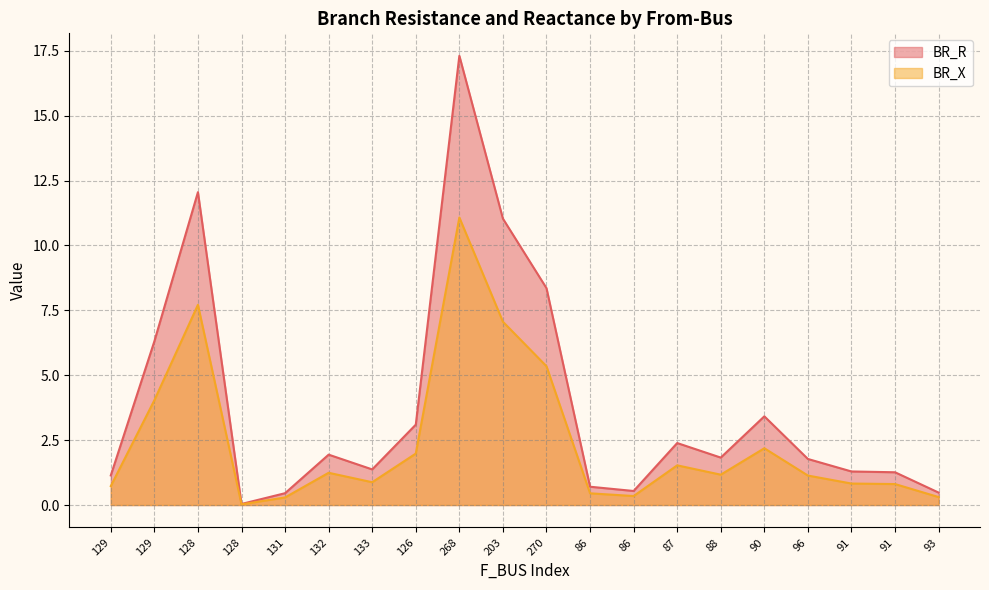

At which category is the sum across all series the highest?

268